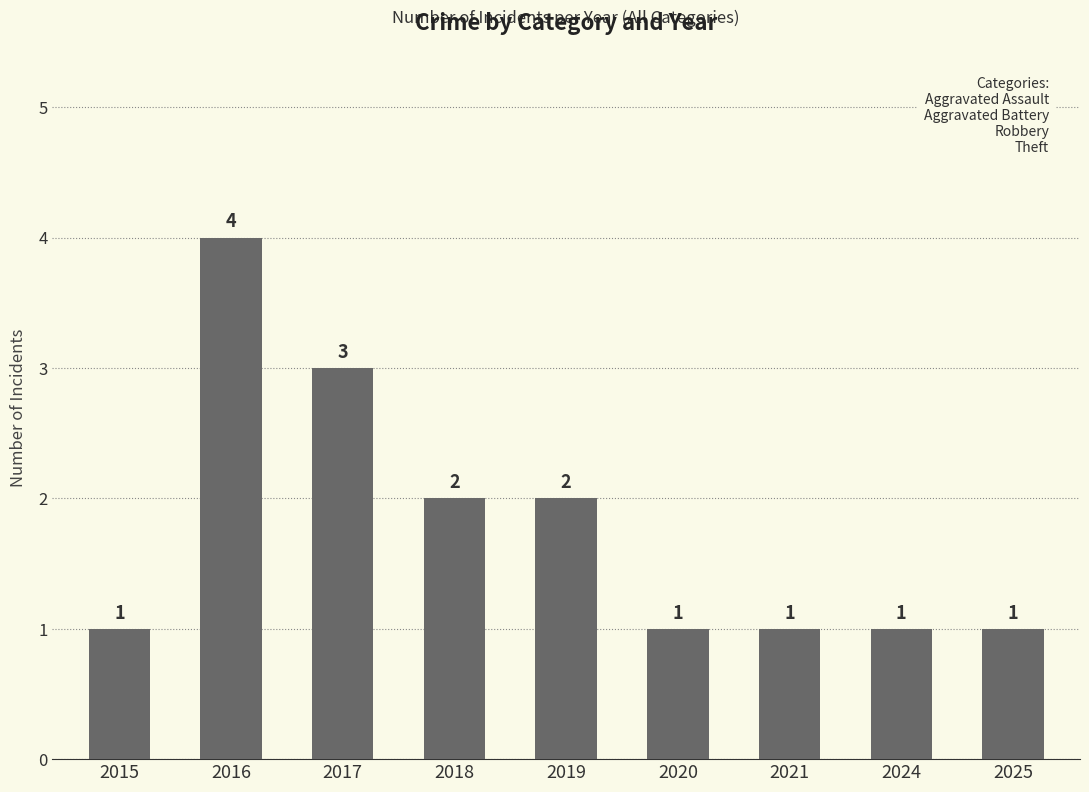

Does the chart contain any negative values?

No